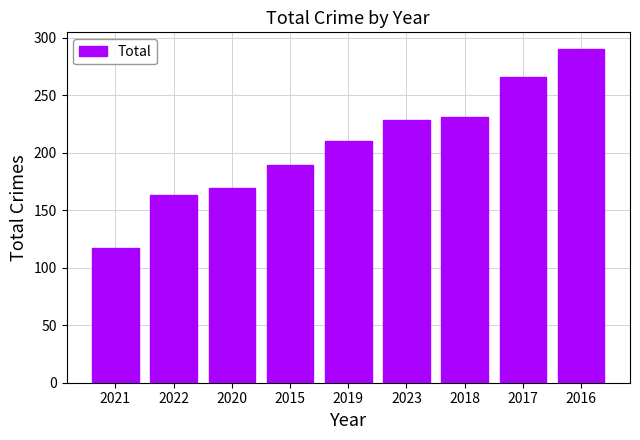

The value at 2017 is 71. True or false?

False